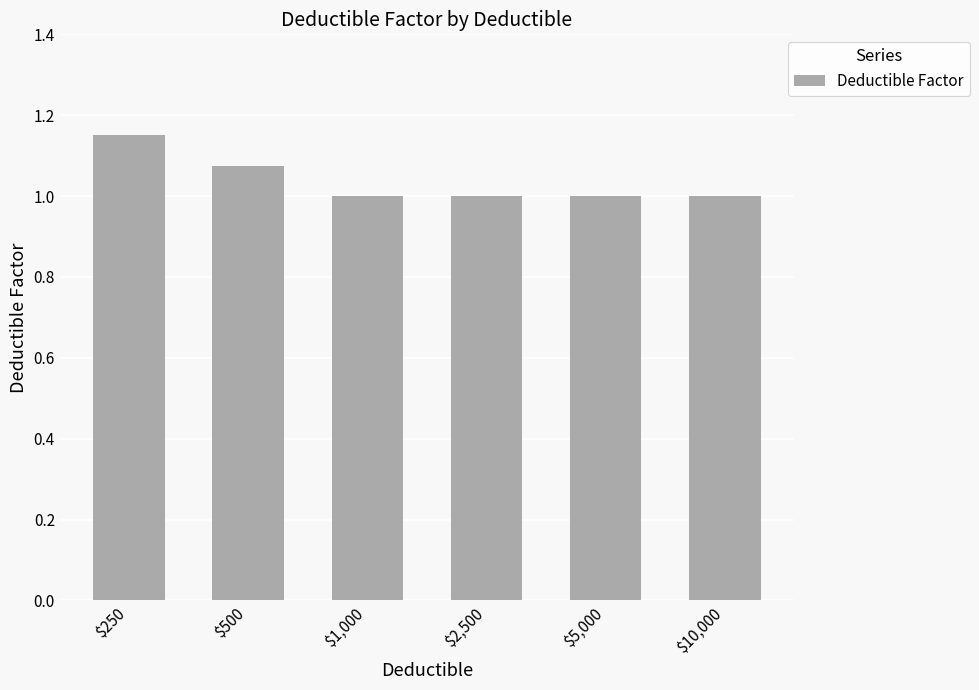

At which category does the chart reach its peak across all series?

$250